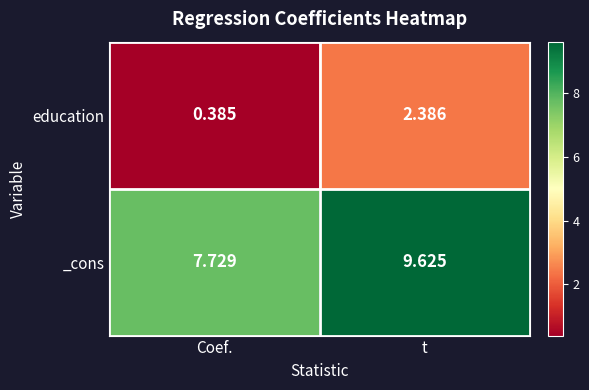

How many series are shown in this chart?

2